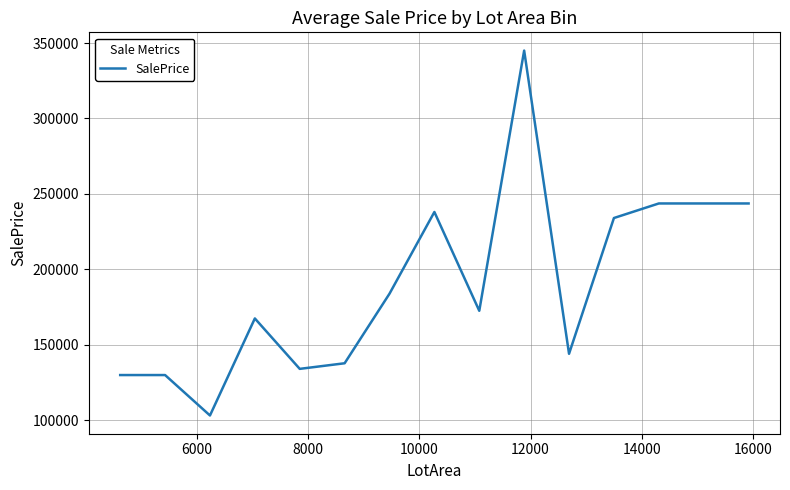

How many values exceed 172487?

8